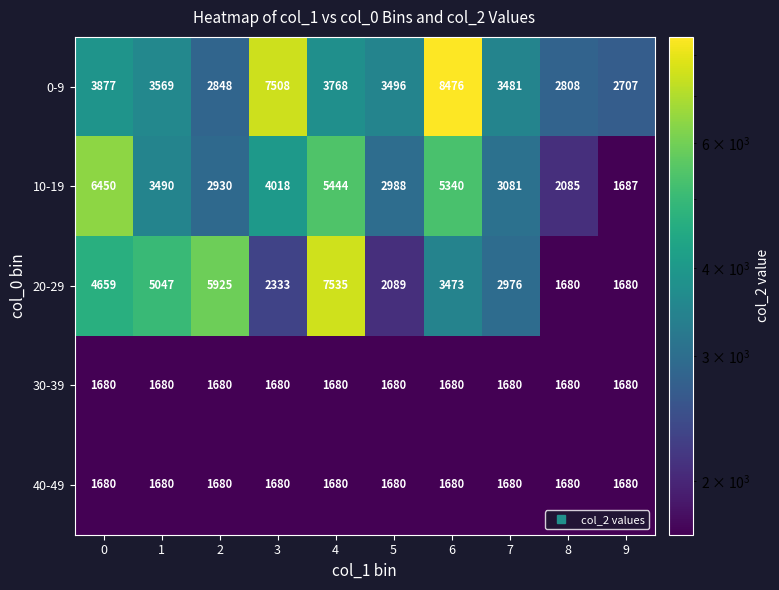

What is the total value across all series at 5?

11933